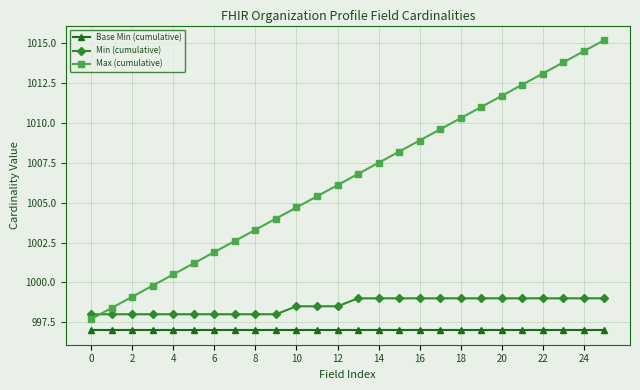

True or false: Base Min (cumulative) and Max (cumulative) cross at least once.

False